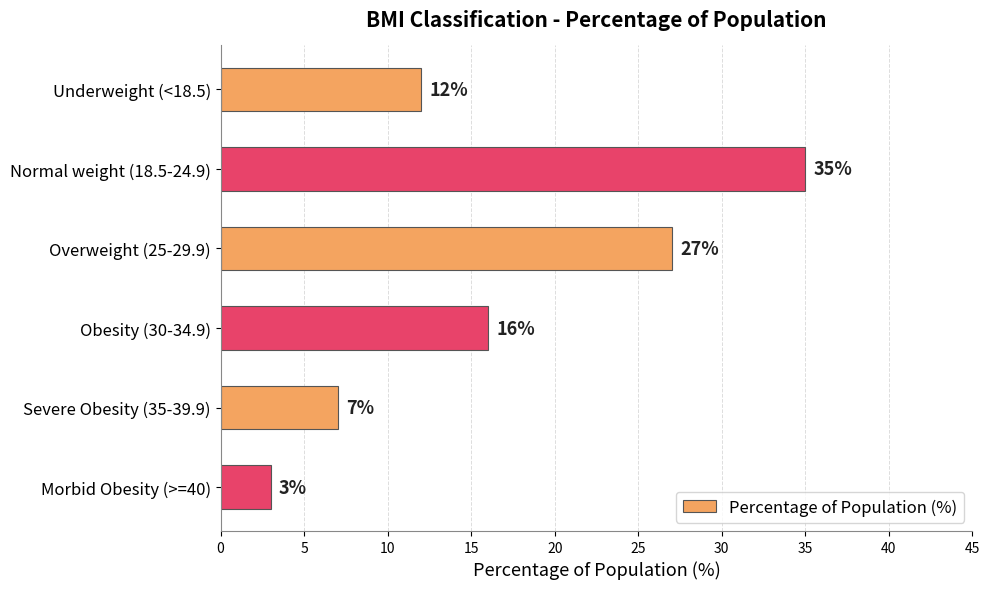

What is the sum of the values at Overweight (25-29.9) and Underweight (<18.5)?

39